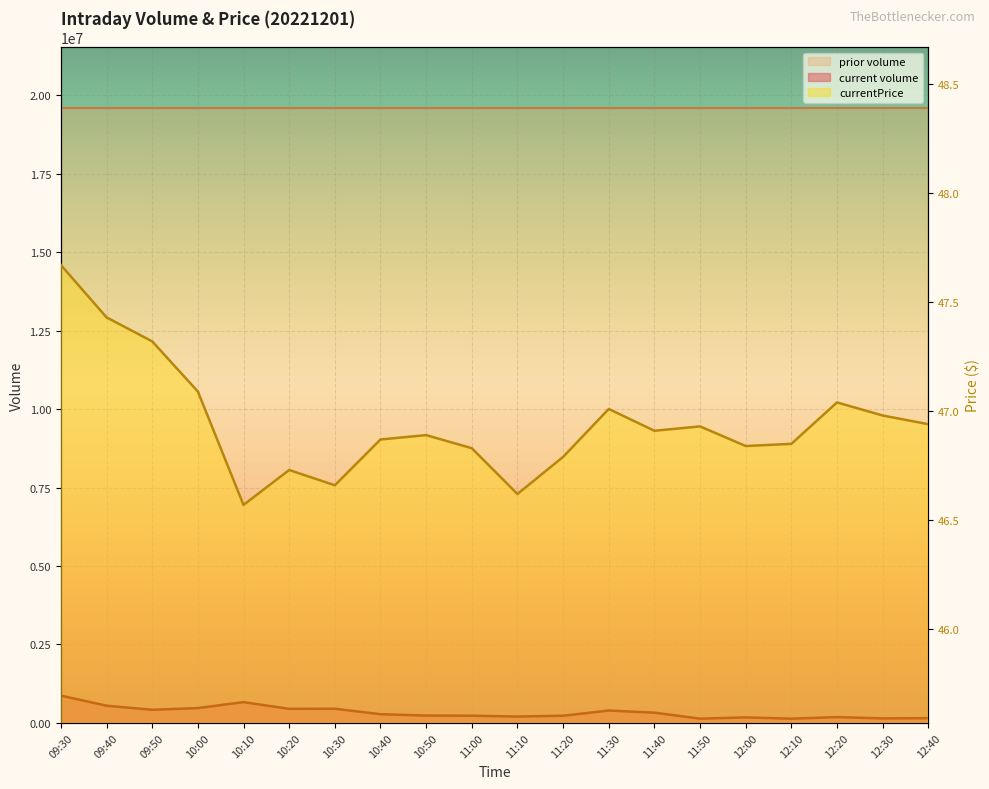

Which series has the largest range (max minus min)?

current volume